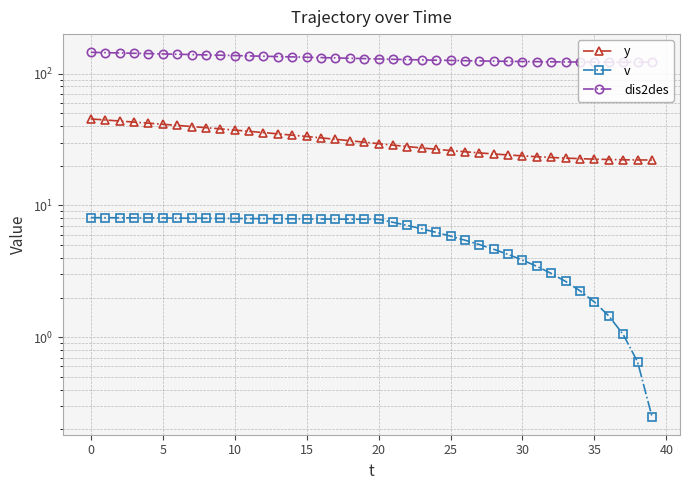

What is the value of the y point at the 18th from the left?

31.8